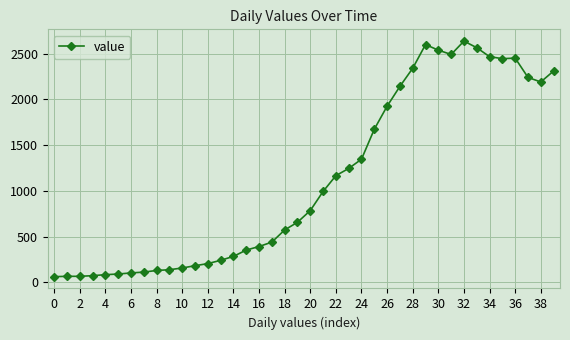

True or false: there are more than 2 points higher than both neighbors.

True